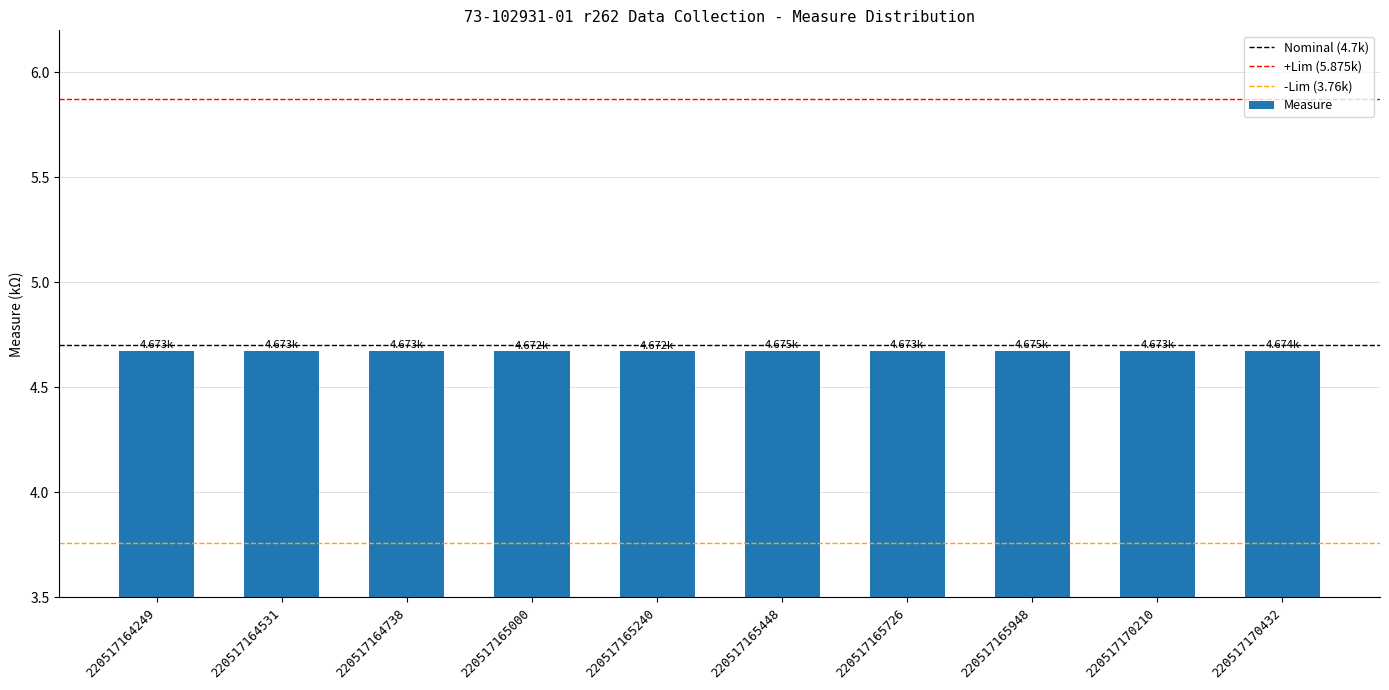

What is the sum of the values at 220517165240 and 220517165000?

9.3